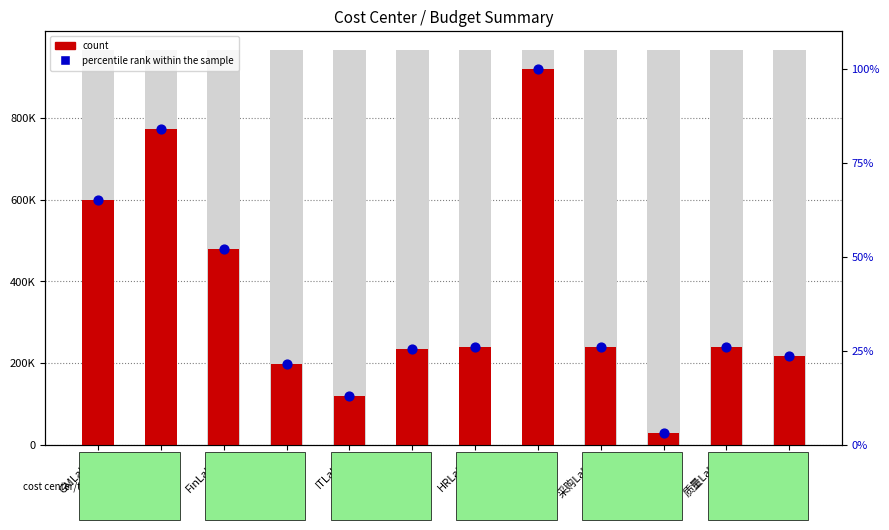

At which category is the sum across all series the highest?

HRother